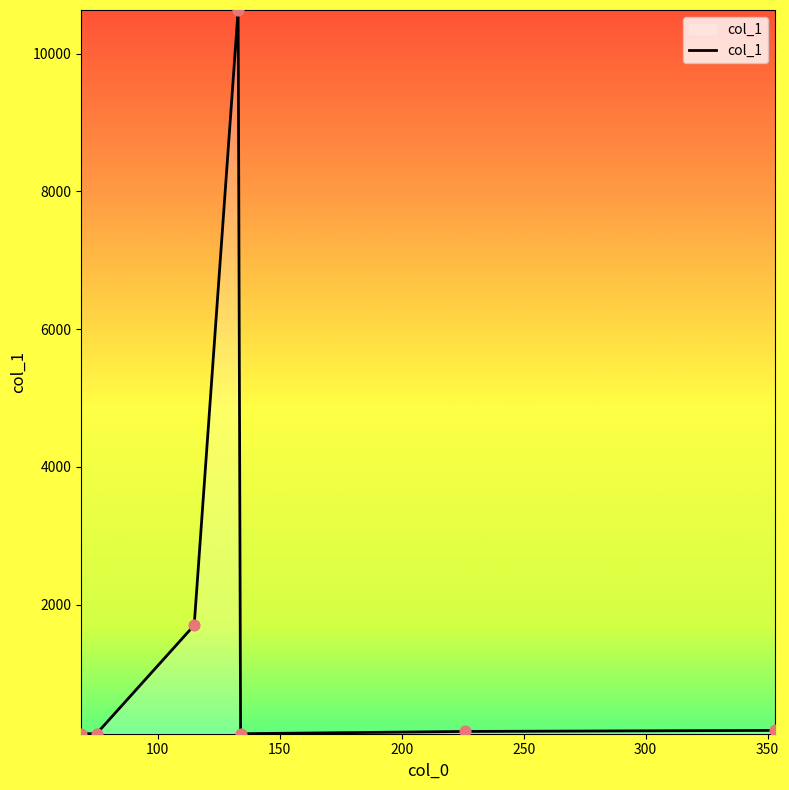

True or false: there are more than 2 points higher than both neighbors.

False